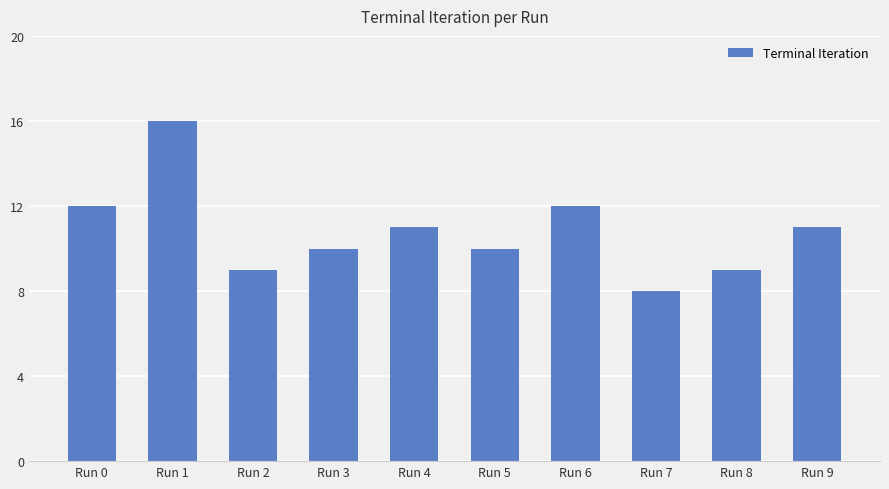

What is the difference between the second highest and minimum values?

4